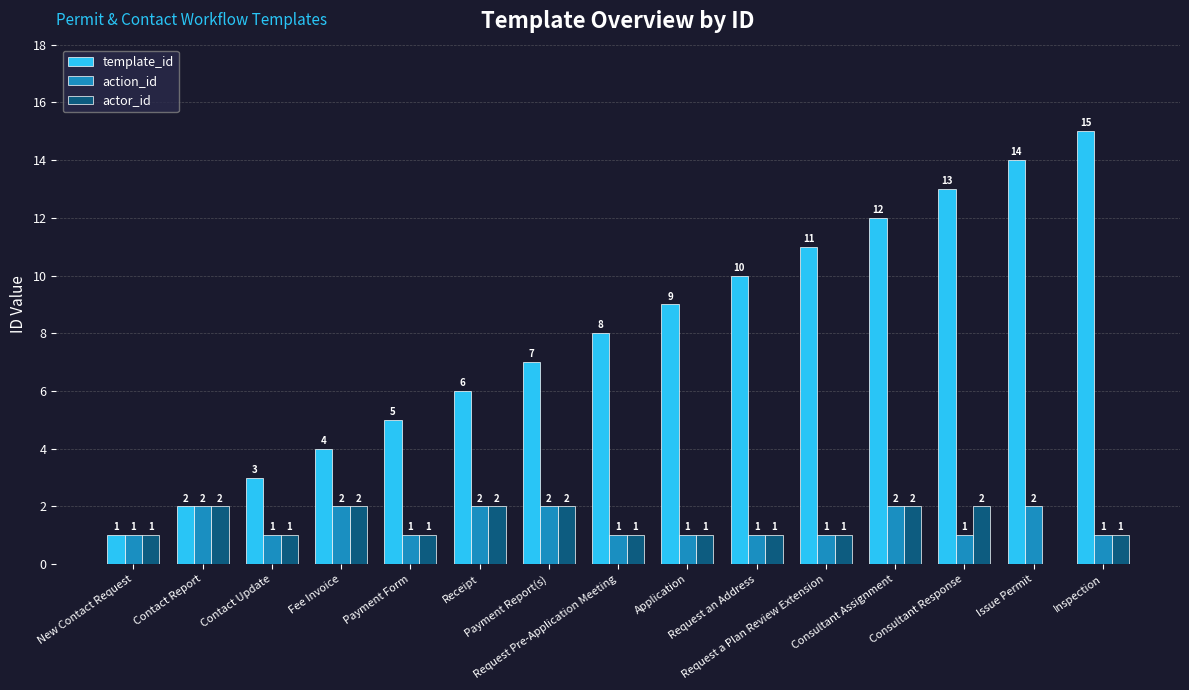

What is the sum of all template_id values?

120